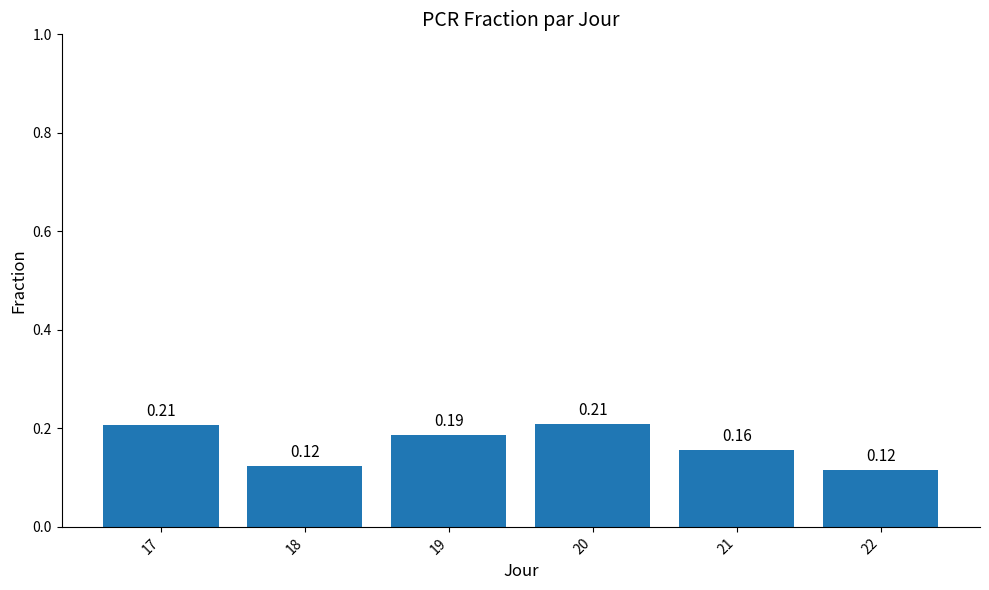

What is the sum of the values at 19 and 18?

0.3